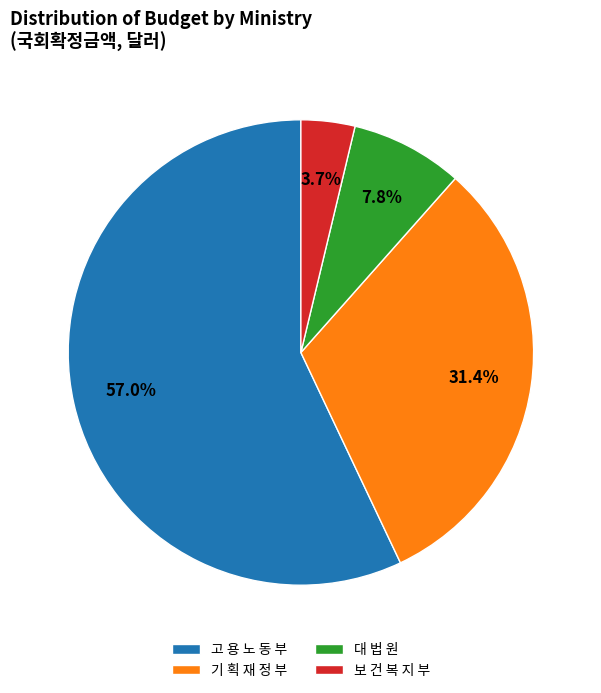

To the nearest percent, what is the difference between the largest and smallest slice percentages?

53%